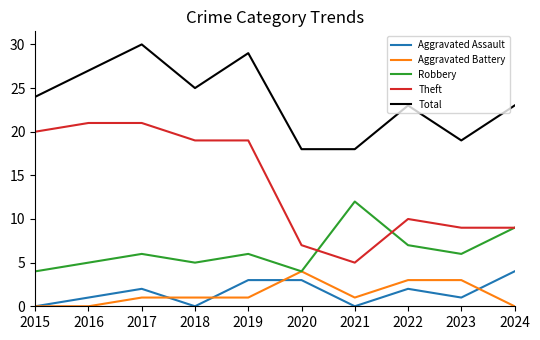

True or false: Theft and Aggravated Assault cross at least once.

False